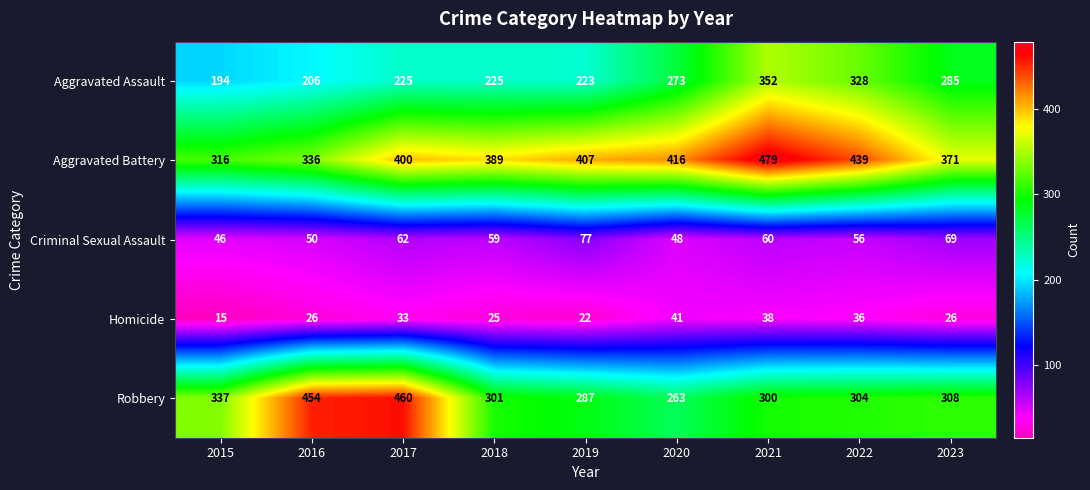

Rank the categories by Criminal Sexual Assault value from highest to lowest.

2019, 2023, 2017, 2021, 2018, 2022, 2016, 2020, 2015